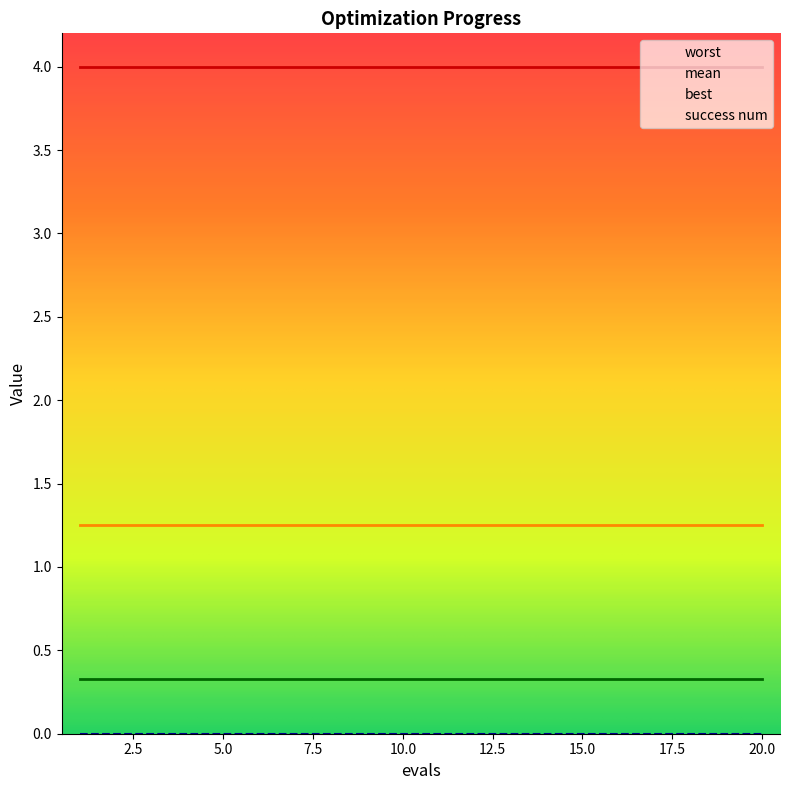

Which series has the widest spread of values?

mean